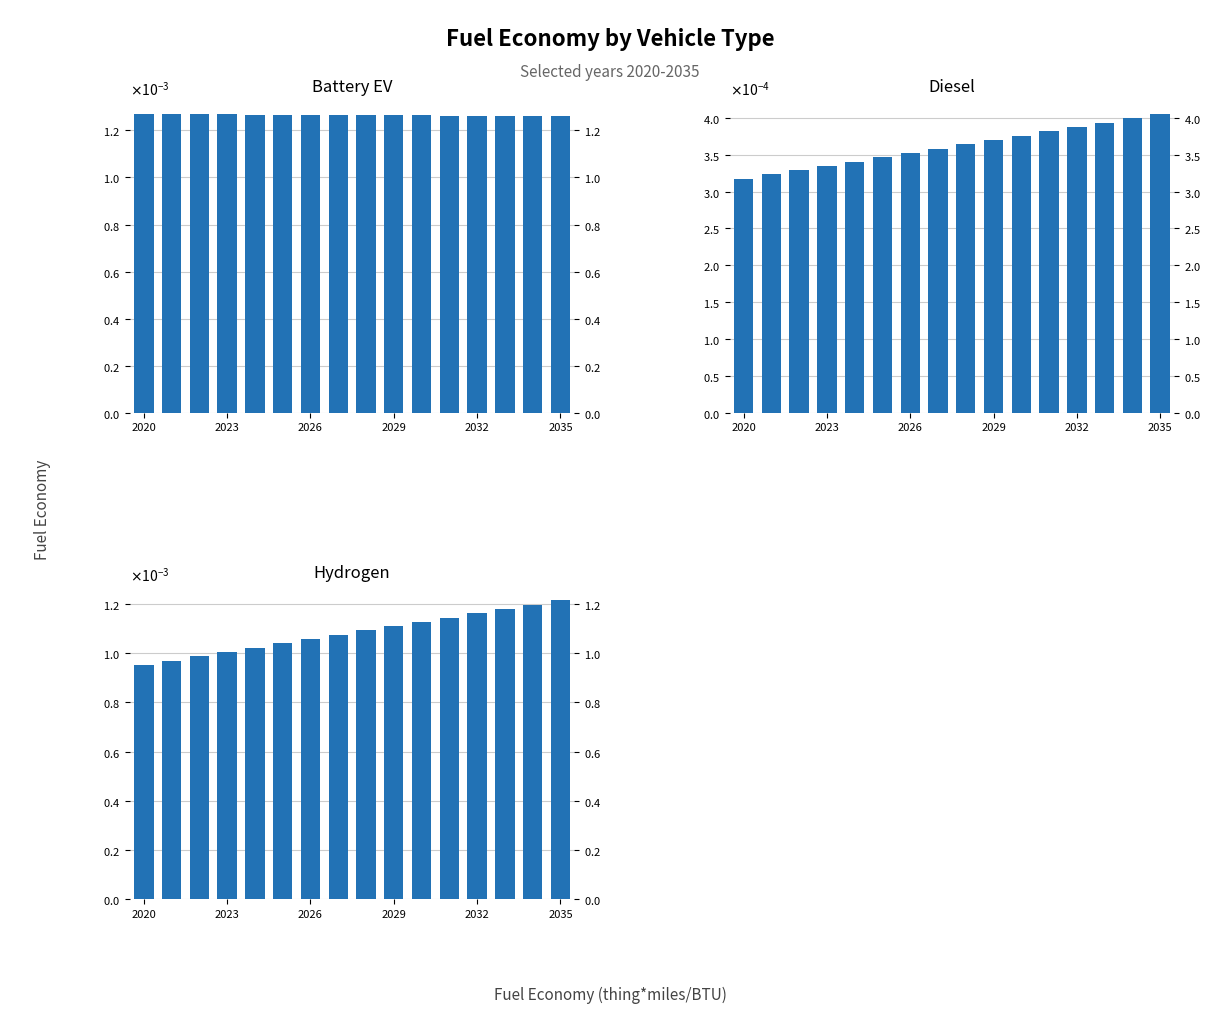

The value of diesel vehicle at 7 is 0.0. True or false?

False